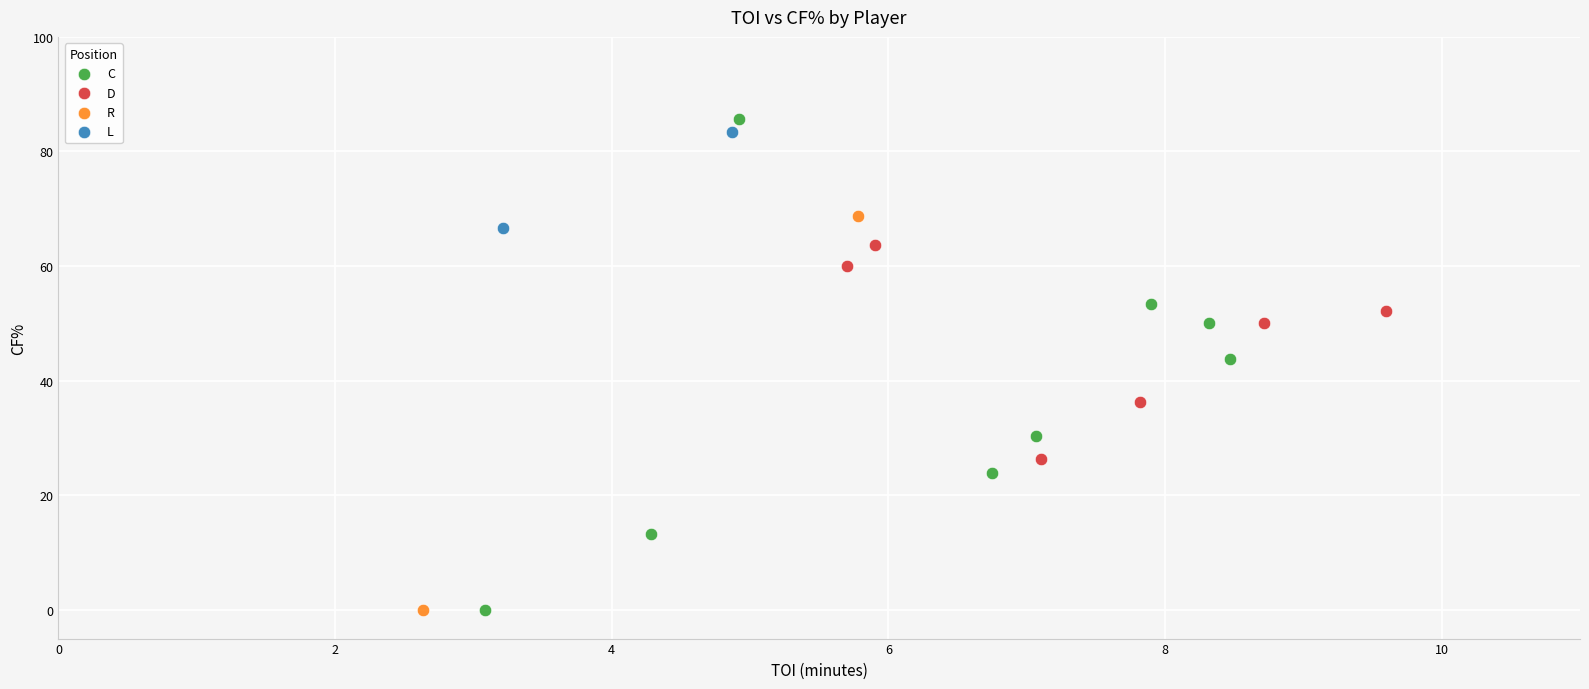

What are all the series names shown in the legend?

C, D, R, L